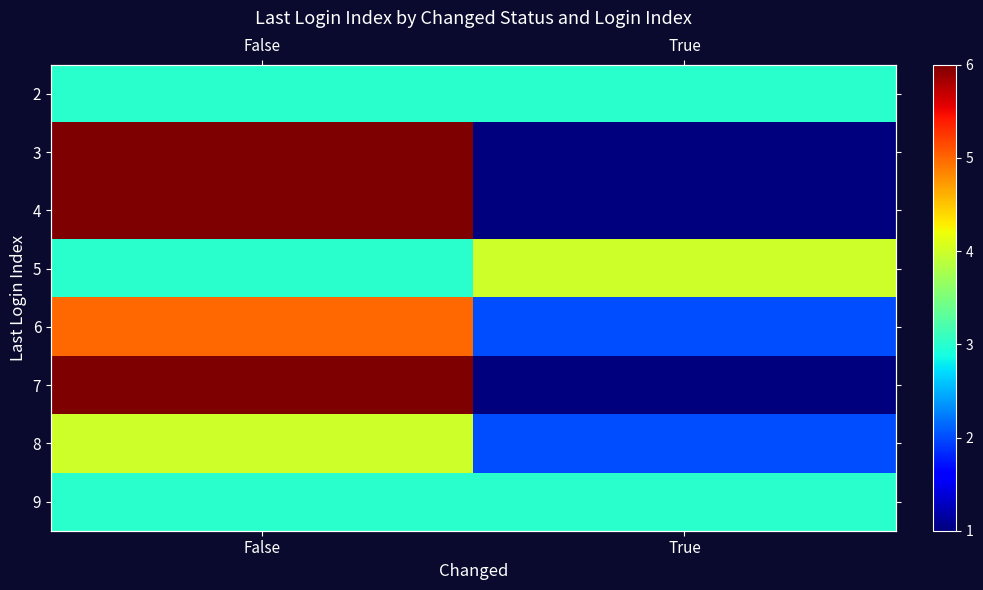

What is the highest value of the 4 series?

6